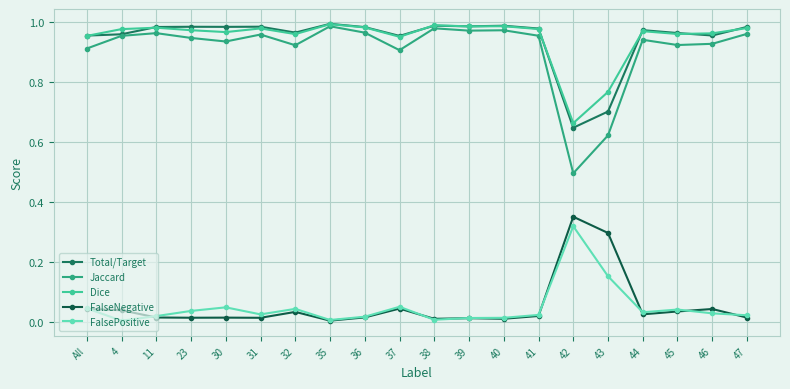

Is this an area chart (filled region under the line)?

No